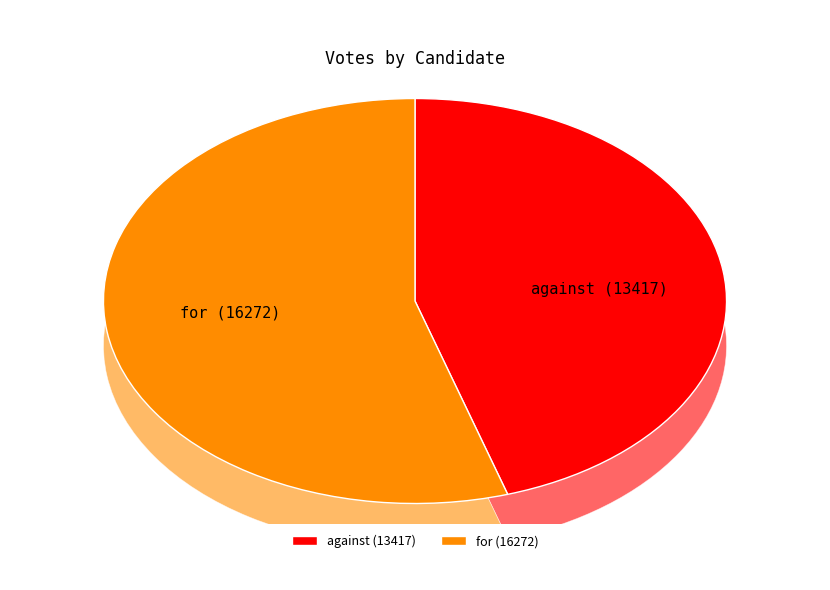

Is the sum of for and against greater than half?

Yes